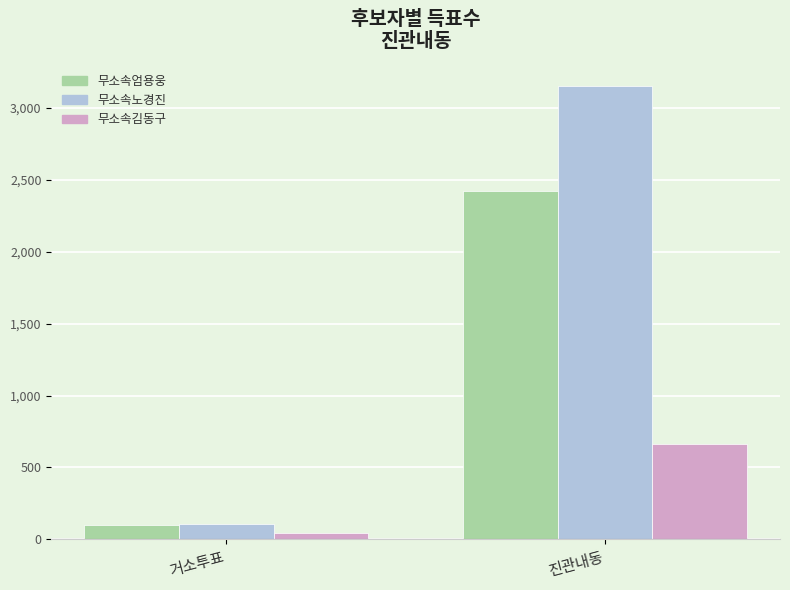

At which category is the sum across all series the highest?

진관내동